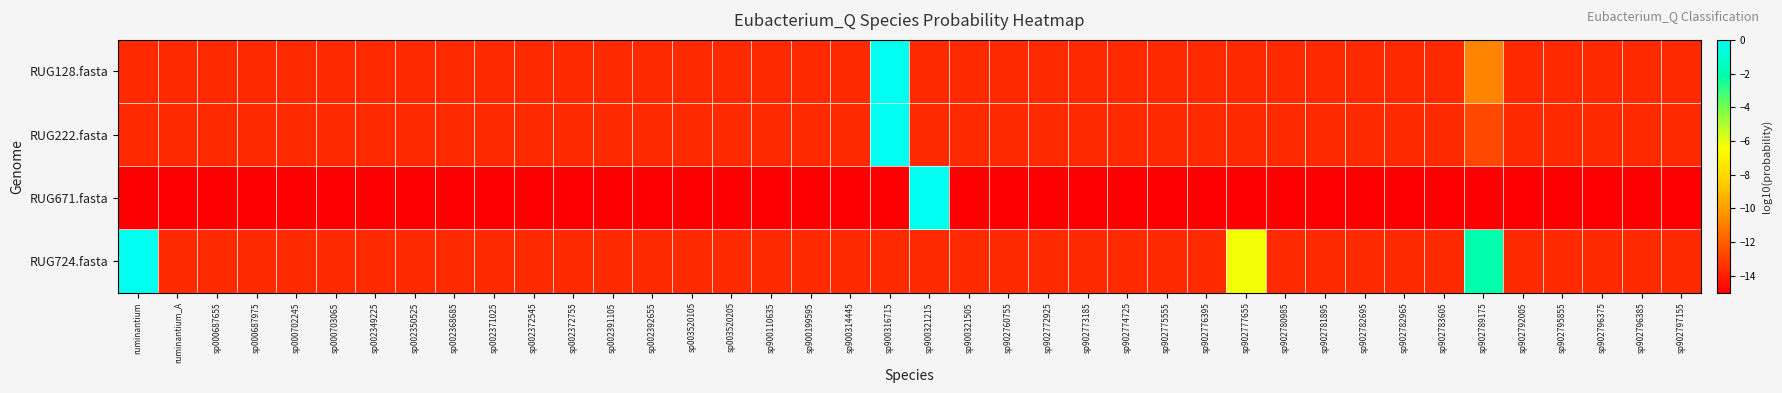

Which has a higher value, sp902789175 or sp902780985?

sp902789175